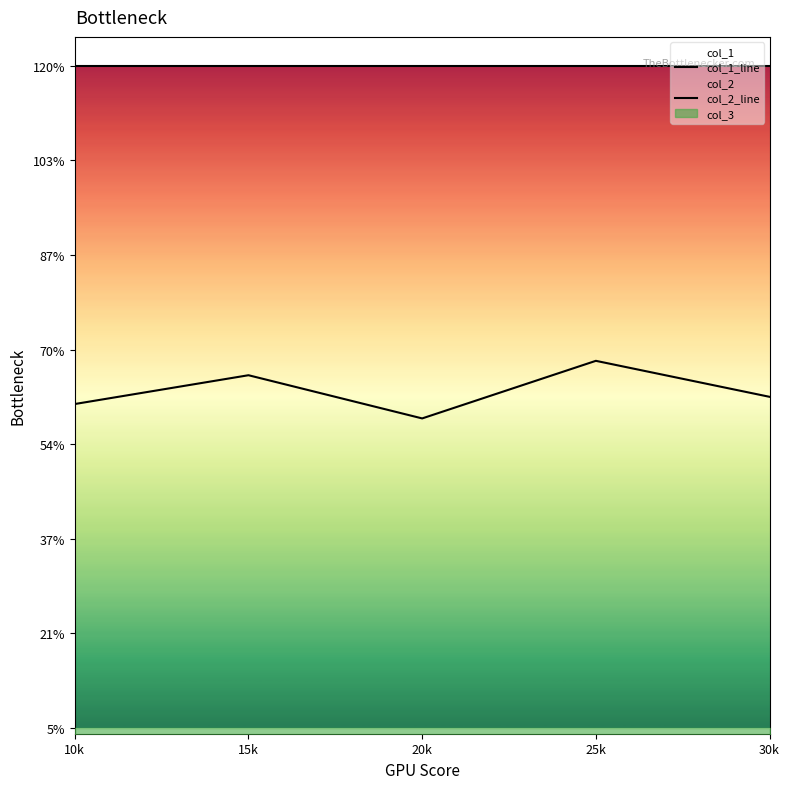

What is the label of the 4th point from the left?

25k